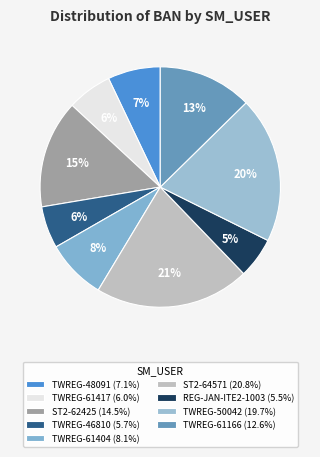

Combined, do ST2-64571 and TWREG-50042 account for over 50%?

No